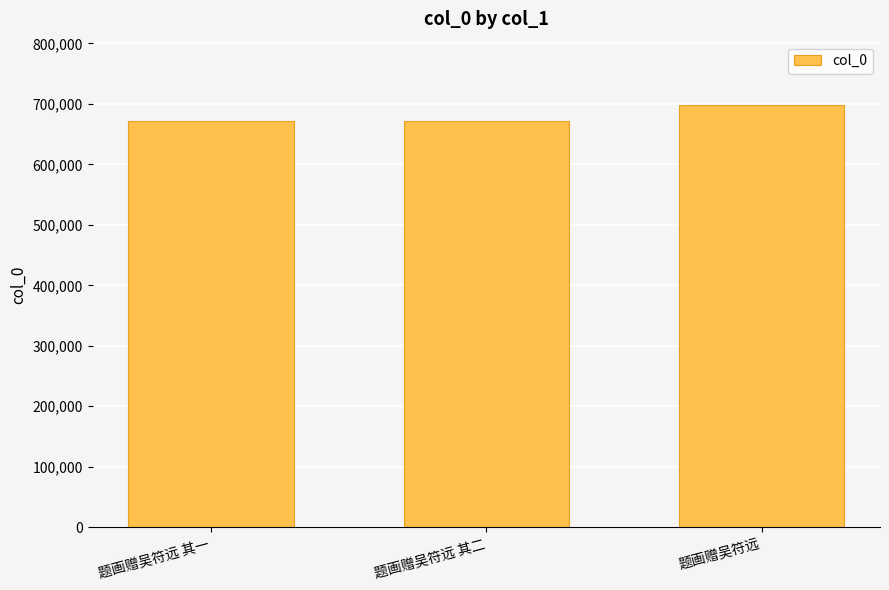

What is the smallest value displayed?

671514